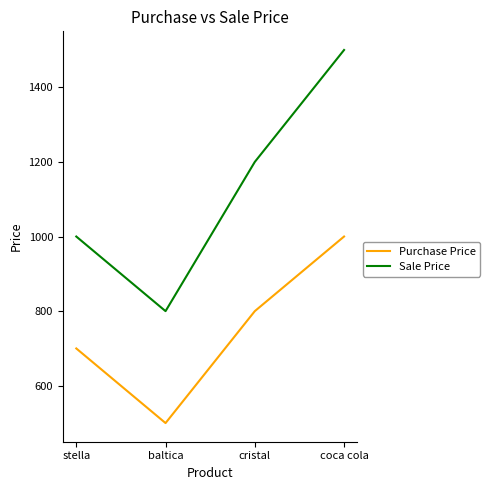

Rank the series by their average value, from highest to lowest.

Sale Price, Purchase Price